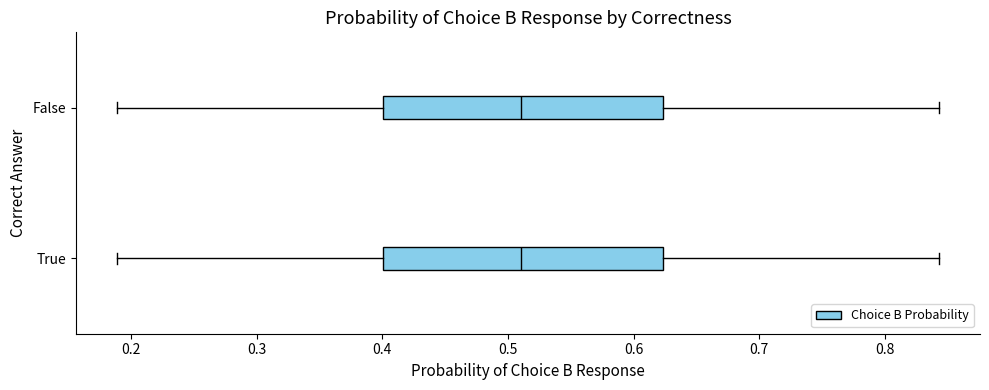

Where does the right whisker of the box for False end on the x-axis? The values are not printed on the chart, so give them approximately, as read against the axis.

0.84